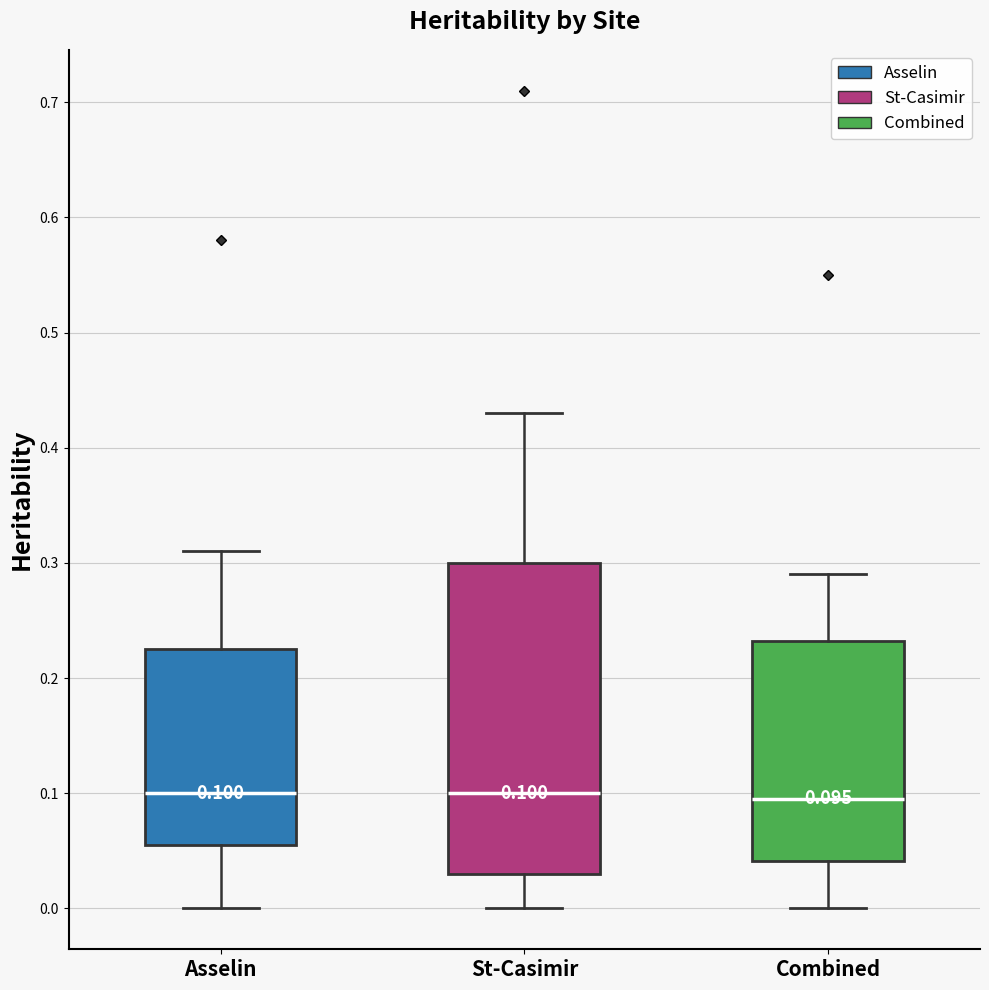

Which box is the tallest, from its lower edge to its upper edge?

St-Casimir